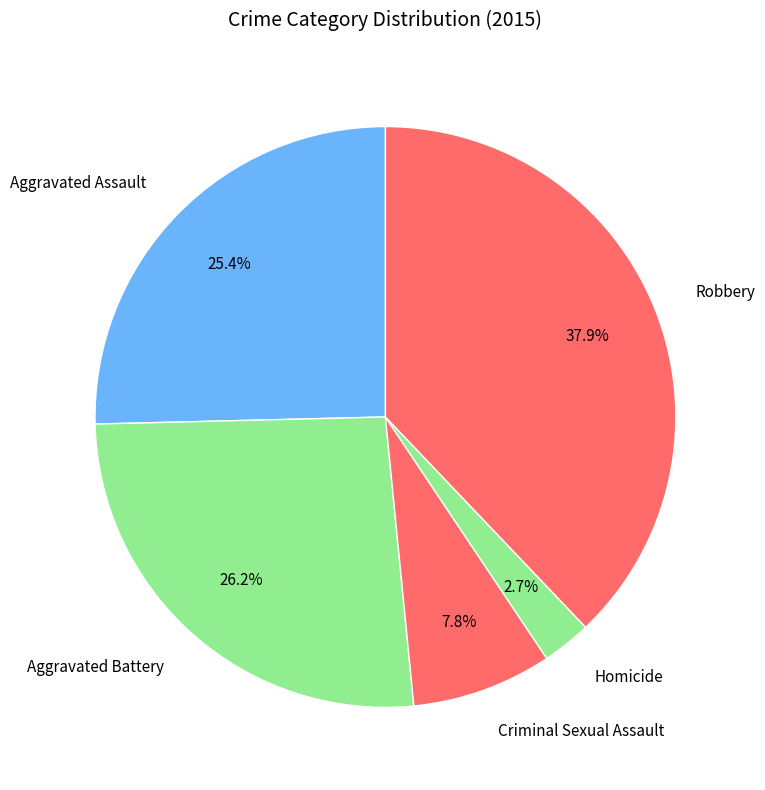

Is there any slice that represents more than half of the pie?

No